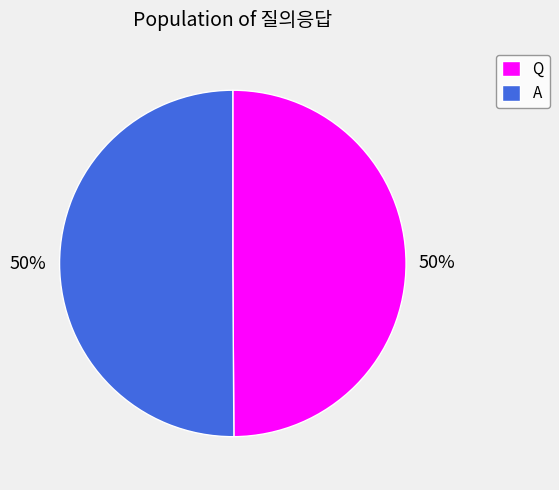

Count the number of slices in the pie.

2